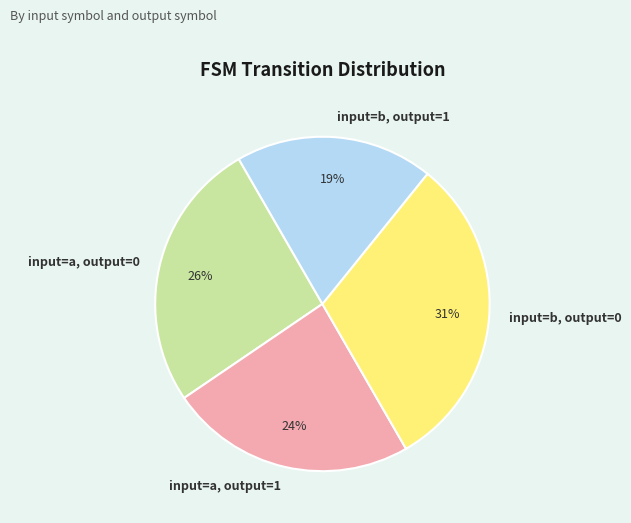

Is there a majority slice in this chart?

No